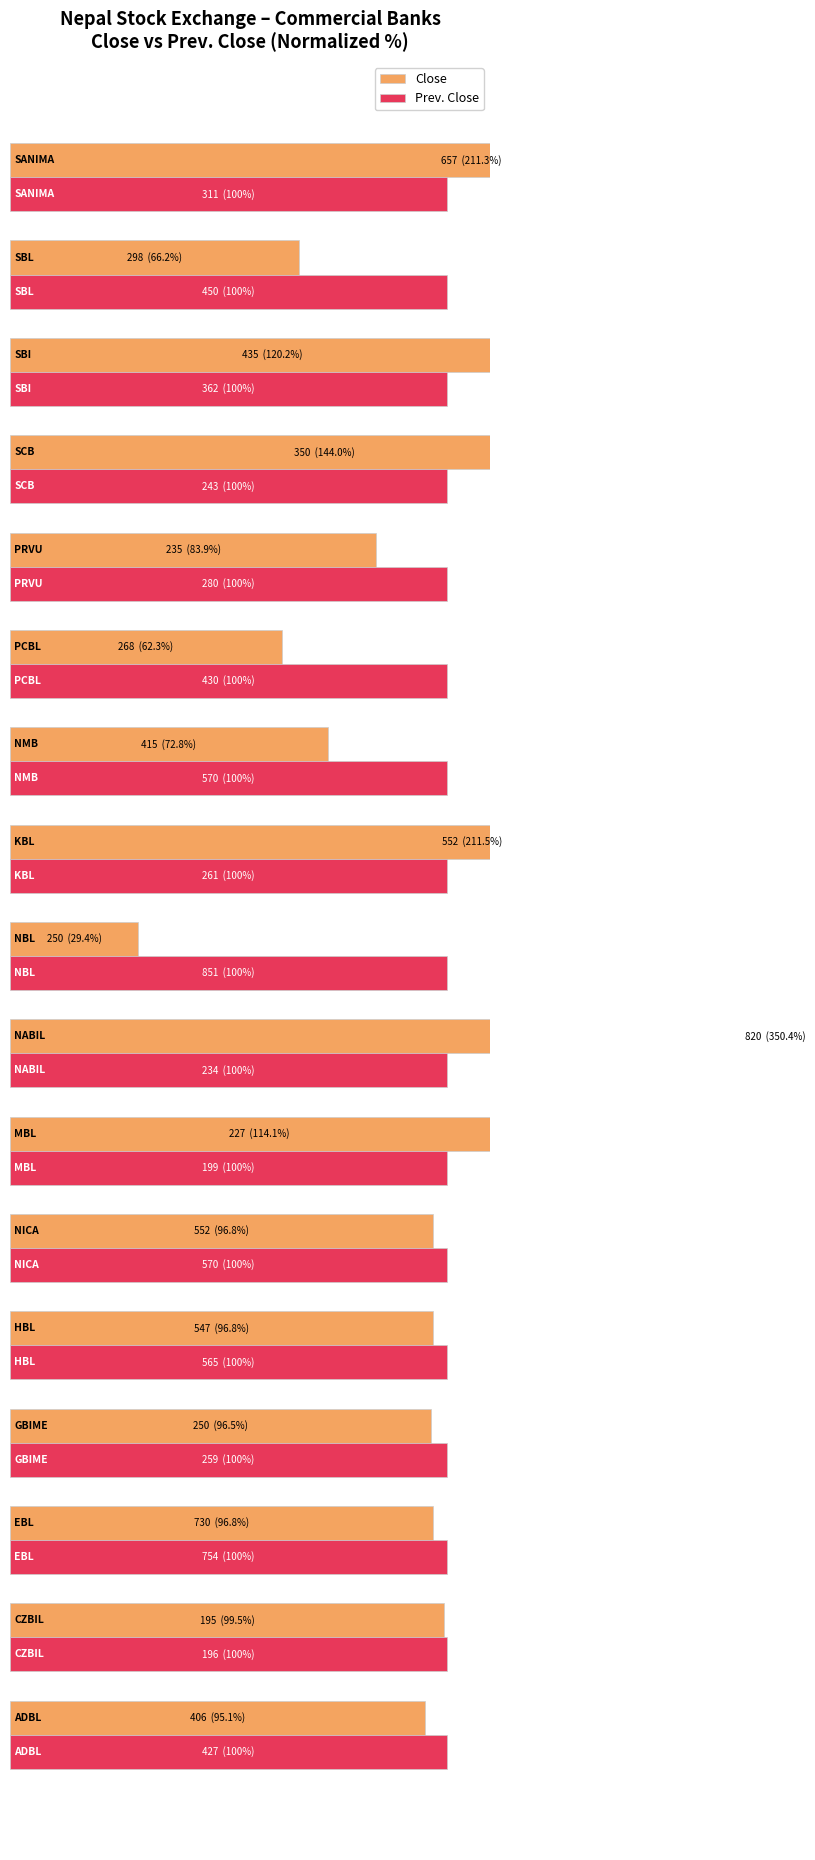

What are all the series names shown in the legend?

Close, Prev. Close